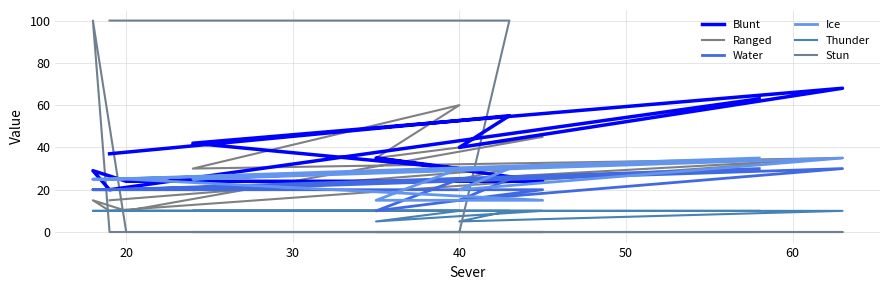

At which category is the sum across all series the highest?

20